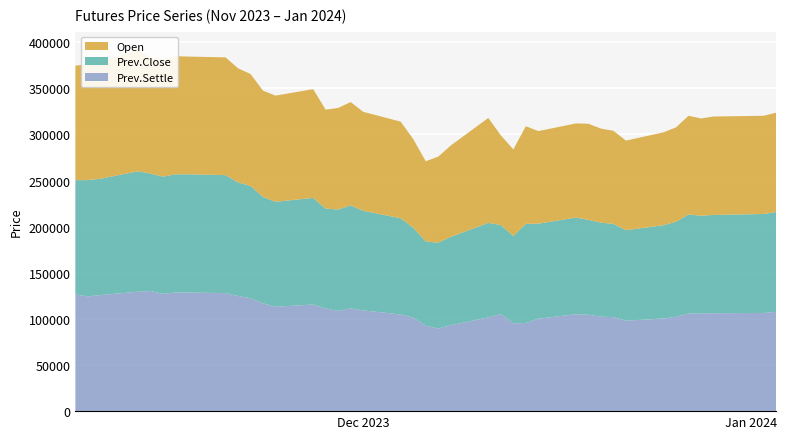

Reading right to left, what are all the values shown in this chart?

Prev.Close: 108250	107250	106600	105850	107300	103000	101150	98050	101100	102000	102750	104800	103000	107500	94750	96550	102450	95800	93150	91350	97500	104300	108000	111550	109950	108250	115550	113800	115250	121750	123150	127900	128150	128150	127100	127250	130550	126100	126100	123900
Open: 107700	106500	106700	105450	107050	102350	100700	97200	100900	102000	104250	102050	100400	105850	93900	97250	113800	99100	93250	87000	96000	104800	107300	112100	110100	107350	117950	115100	115300	121400	123700	127700	127650	128150	127200	126400	131800	126650	125800	124100
Prev.Settle: 107600	106500	106150	106050	105900	102300	100450	98100	101950	102400	104600	105100	100250	95600	95150	105250	101650	93150	89550	92600	101450	104800	109250	111500	108700	111300	115650	113200	116900	122350	124900	128000	128650	128650	127150	130300	129500	125850	124450	126550